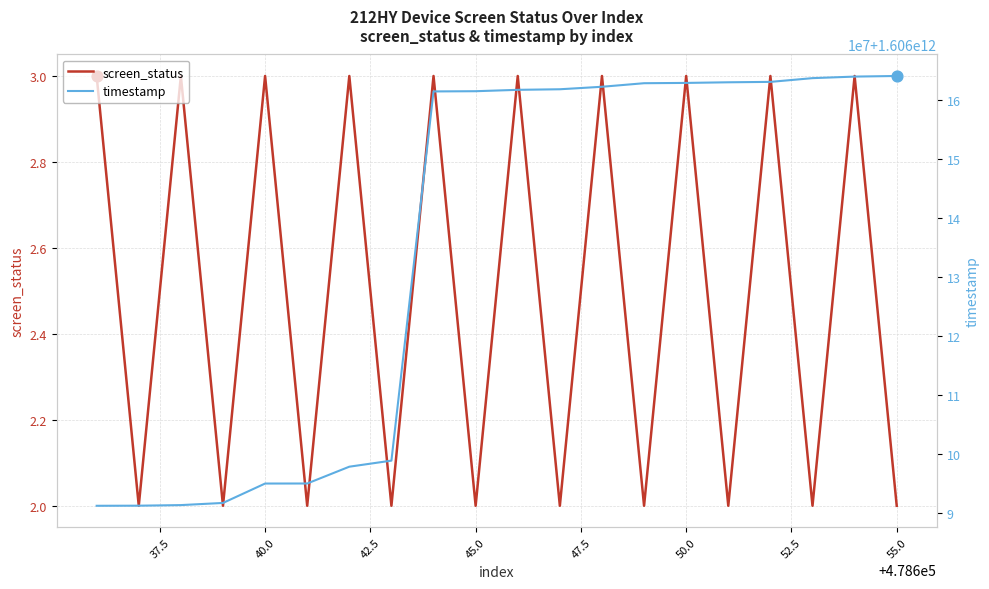

Which series has the largest total across all categories?

timestamp